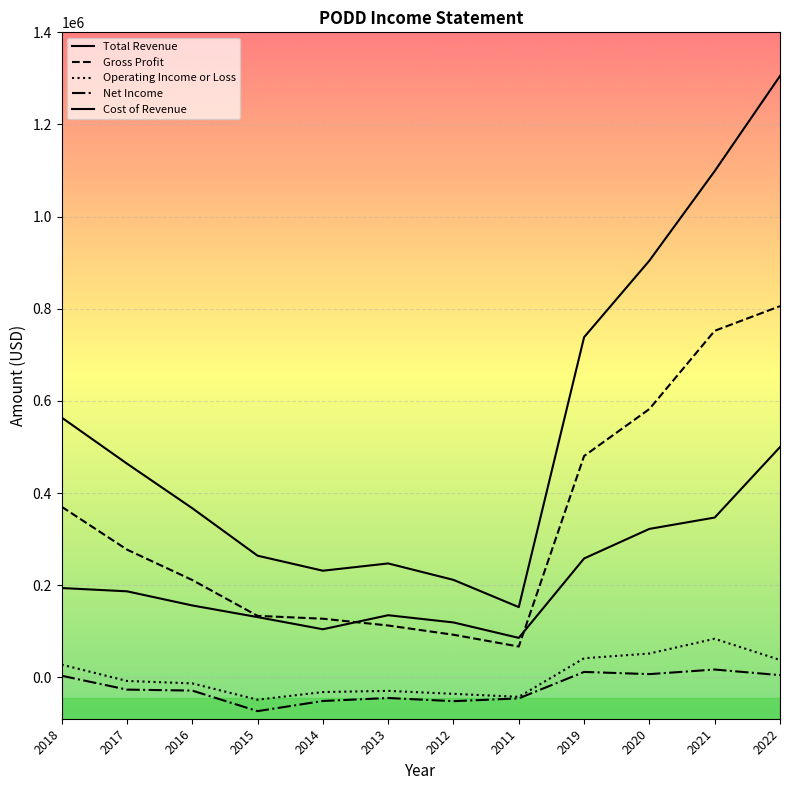

Reading left to right, list all the values displayed in this chart.

Total Revenue: 2018=563800	2017=463800	2016=367000	2015=263900	2014=231300	2013=247100	2012=211400	2011=152300	2019=738200	2020=904400	2021=1098800	2022=1305300
Gross Profit: 2018=370200	2017=277200	2016=211100	2015=133300	2014=127100	2013=112400	2012=92300	2011=66700	2019=480300	2020=582300	2021=752100	2022=805600
Operating Income or Loss: 2018=27400	2017=-8000	2016=-13300	2015=-48700	2014=-32100	2013=-29500	2012=-36000	2011=-42500	2019=41300	2020=51500	2021=83600	2022=37600
Net Income: 2018=3300	2017=-26800	2016=-28900	2015=-73500	2014=-51500	2013=-45000	2012=-51900	2011=-45800	2019=11600	2020=6800	2021=16800	2022=4600
Cost of Revenue: 2018=193700	2017=186600	2016=155900	2015=130600	2014=104200	2013=134700	2012=119000	2011=85500	2019=257900	2020=322100	2021=346700	2022=499700